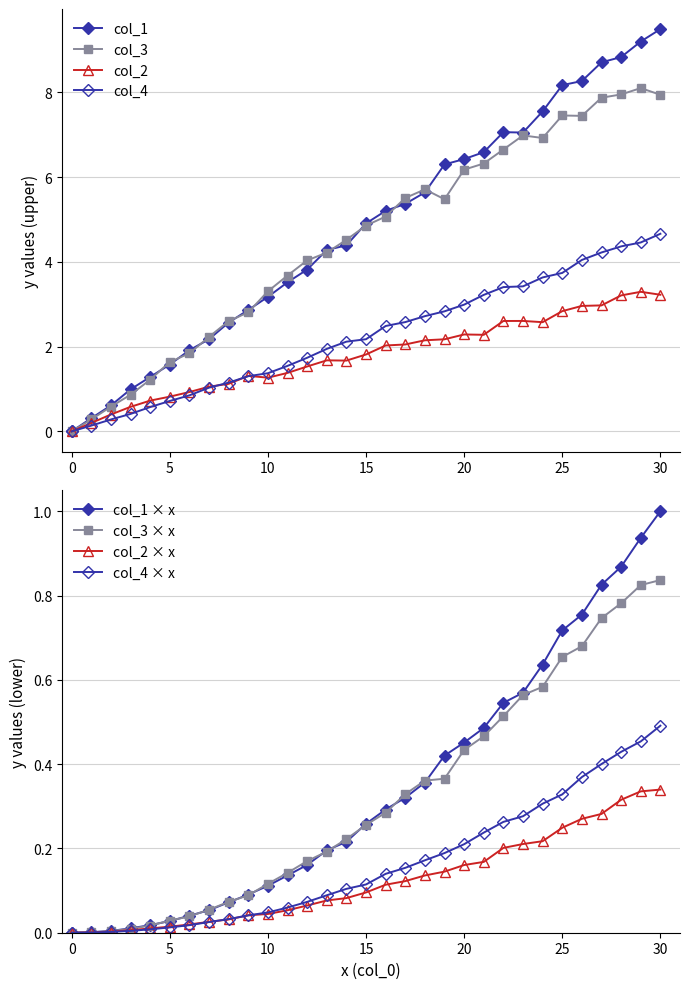

How many categories are shown in the chart?

31